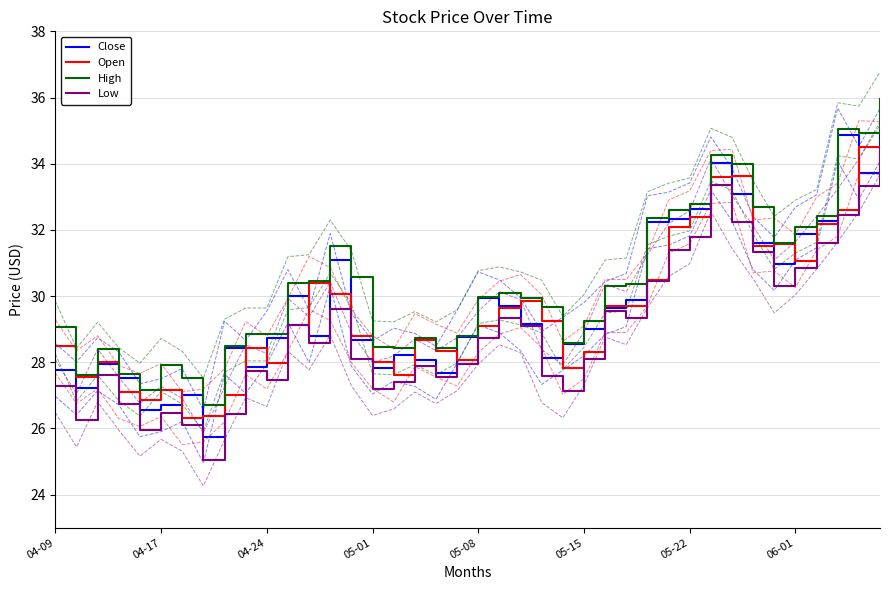

Is this an area chart (filled region under the line)?

No